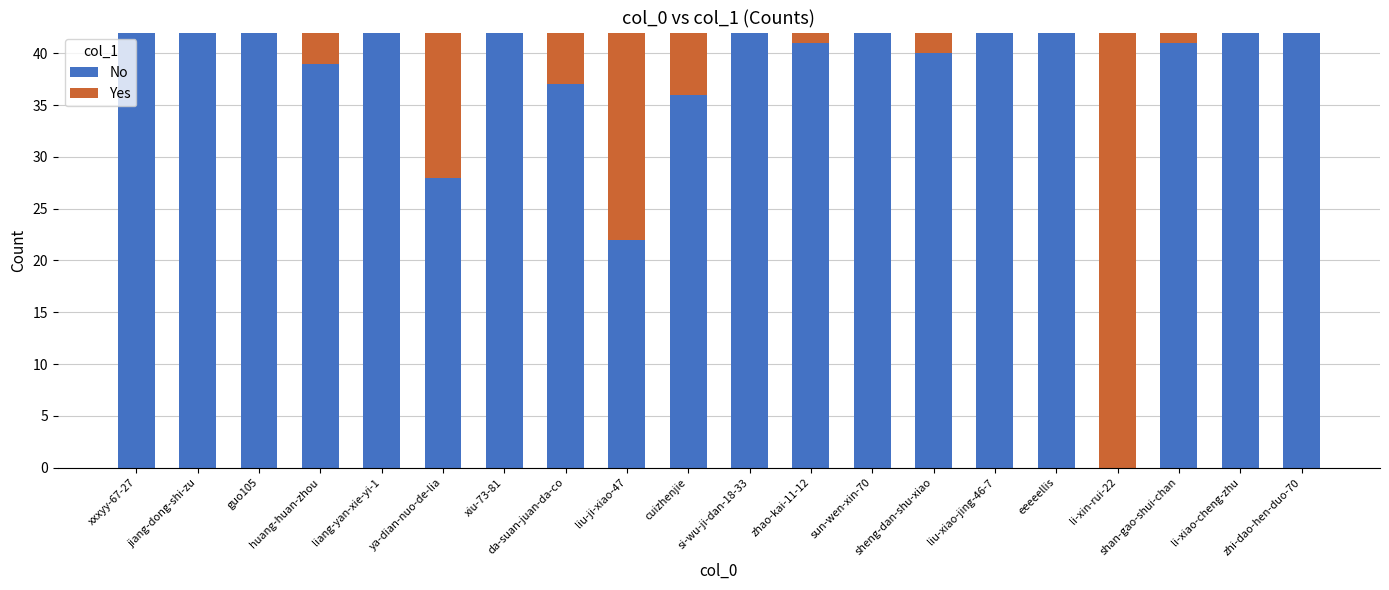

What is the sum of all No values?

746